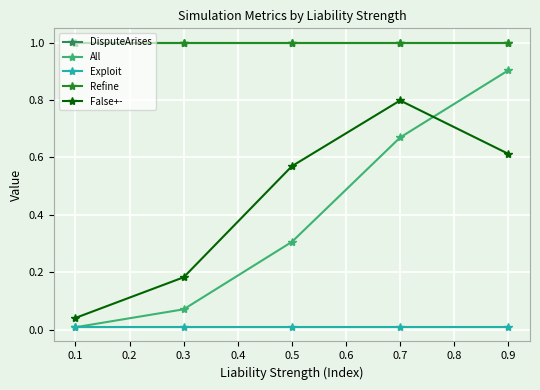

Between which two adjacent categories do False+- and All first intersect?

0.7 and 0.9